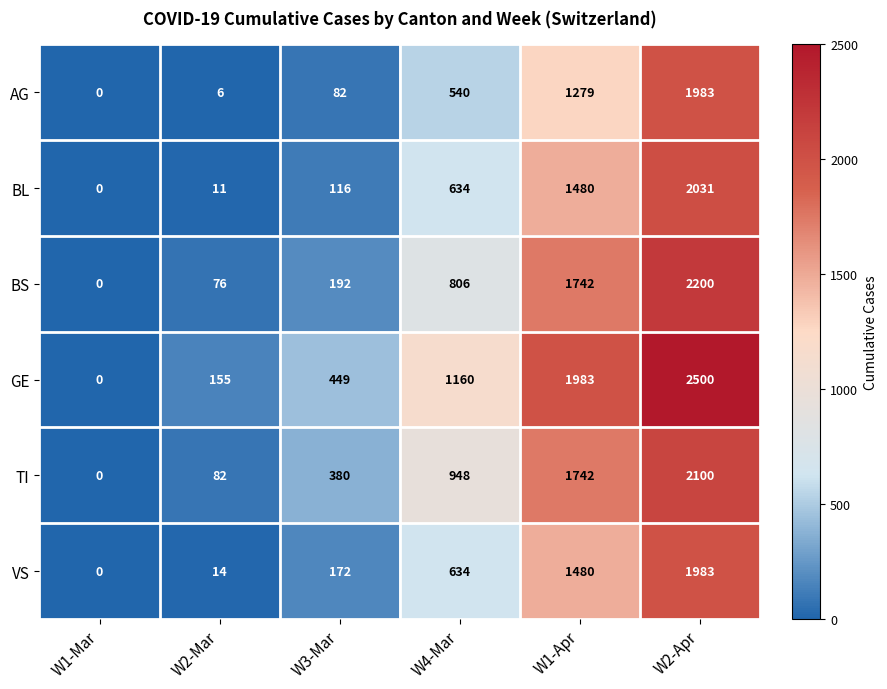

Count the number of data series in this chart.

6